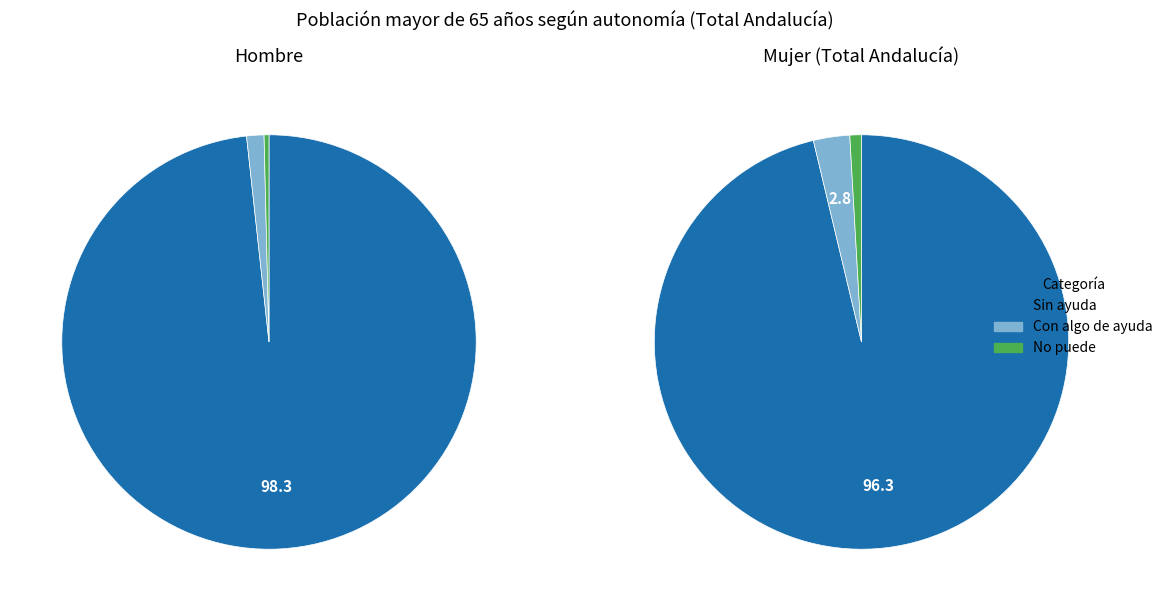

Does Sin ayuda account for over 50% of the chart?

Yes